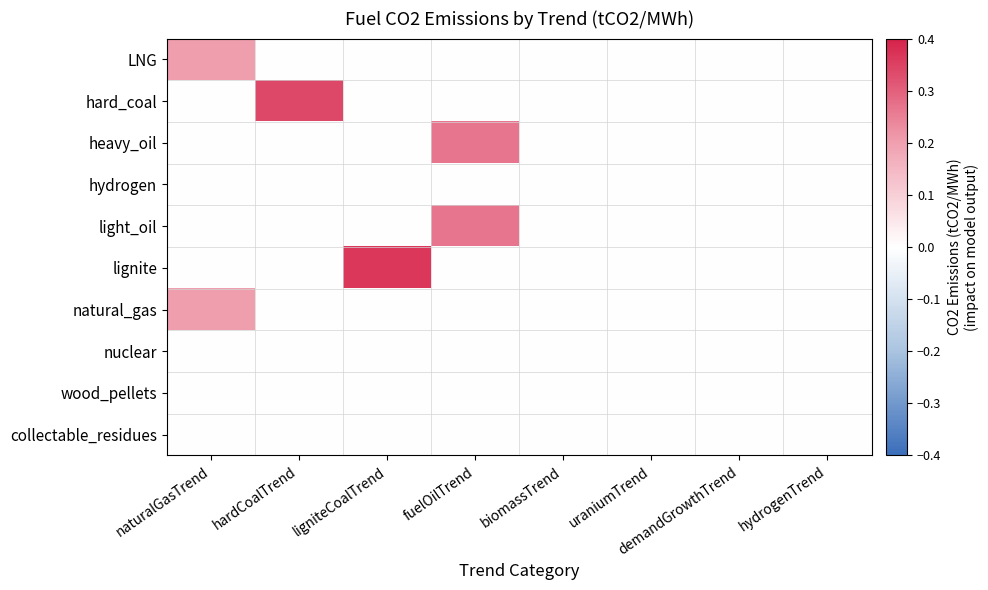

Reading left to right, extract all data points from this chart.

LNG: naturalGasTrend=0.2	hardCoalTrend=0.0	ligniteCoalTrend=0.0	fuelOilTrend=0.0	biomassTrend=0.0	uraniumTrend=0.0	demandGrowthTrend=0.0	hydrogenTrend=0.0
hard_coal: naturalGasTrend=0.0	hardCoalTrend=0.3	ligniteCoalTrend=0.0	fuelOilTrend=0.0	biomassTrend=0.0	uraniumTrend=0.0	demandGrowthTrend=0.0	hydrogenTrend=0.0
heavy_oil: naturalGasTrend=0.0	hardCoalTrend=0.0	ligniteCoalTrend=0.0	fuelOilTrend=0.3	biomassTrend=0.0	uraniumTrend=0.0	demandGrowthTrend=0.0	hydrogenTrend=0.0
hydrogen: naturalGasTrend=0.0	hardCoalTrend=0.0	ligniteCoalTrend=0.0	fuelOilTrend=0.0	biomassTrend=0.0	uraniumTrend=0.0	demandGrowthTrend=0.0	hydrogenTrend=0.0
light_oil: naturalGasTrend=0.0	hardCoalTrend=0.0	ligniteCoalTrend=0.0	fuelOilTrend=0.3	biomassTrend=0.0	uraniumTrend=0.0	demandGrowthTrend=0.0	hydrogenTrend=0.0
lignite: naturalGasTrend=0.0	hardCoalTrend=0.0	ligniteCoalTrend=0.4	fuelOilTrend=0.0	biomassTrend=0.0	uraniumTrend=0.0	demandGrowthTrend=0.0	hydrogenTrend=0.0
natural_gas: naturalGasTrend=0.2	hardCoalTrend=0.0	ligniteCoalTrend=0.0	fuelOilTrend=0.0	biomassTrend=0.0	uraniumTrend=0.0	demandGrowthTrend=0.0	hydrogenTrend=0.0
nuclear: naturalGasTrend=0.0	hardCoalTrend=0.0	ligniteCoalTrend=0.0	fuelOilTrend=0.0	biomassTrend=0.0	uraniumTrend=0.0	demandGrowthTrend=0.0	hydrogenTrend=0.0
wood_pellets: naturalGasTrend=0.0	hardCoalTrend=0.0	ligniteCoalTrend=0.0	fuelOilTrend=0.0	biomassTrend=0.0	uraniumTrend=0.0	demandGrowthTrend=0.0	hydrogenTrend=0.0
collectable_residues: naturalGasTrend=0.0	hardCoalTrend=0.0	ligniteCoalTrend=0.0	fuelOilTrend=0.0	biomassTrend=0.0	uraniumTrend=0.0	demandGrowthTrend=0.0	hydrogenTrend=0.0